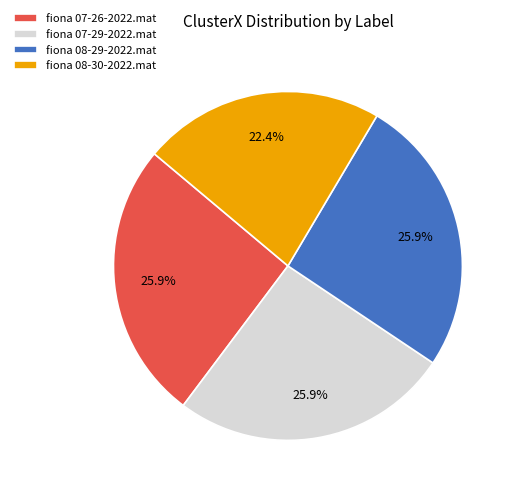

Is the sum of fiona 07-29-2022.mat and fiona 07-26-2022.mat greater than half?

Yes